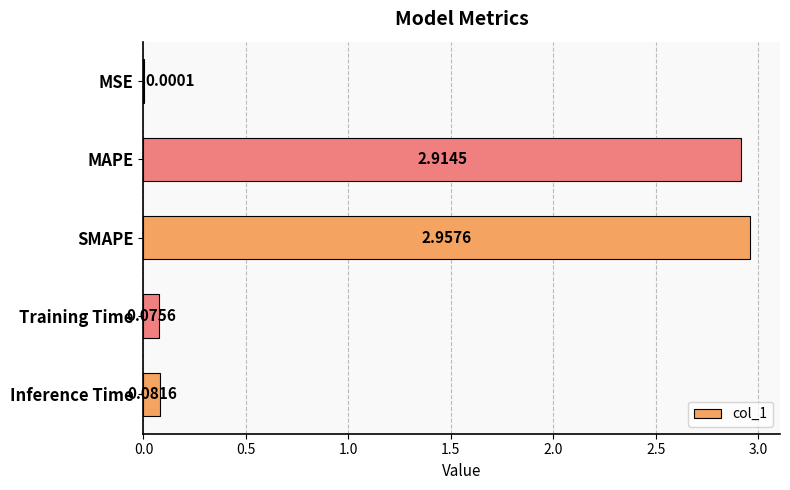

Between MAPE and SMAPE, which is larger?

SMAPE